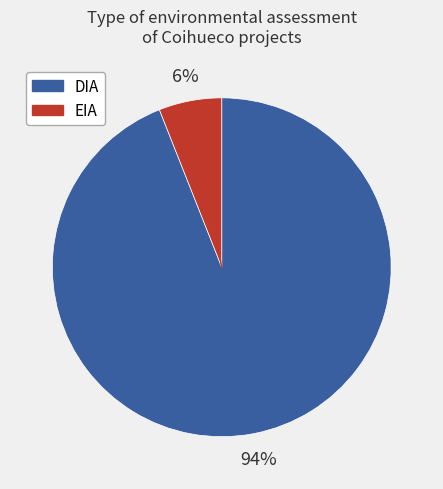

What is the ratio of the value at DIA to the value at EIA?

15.7